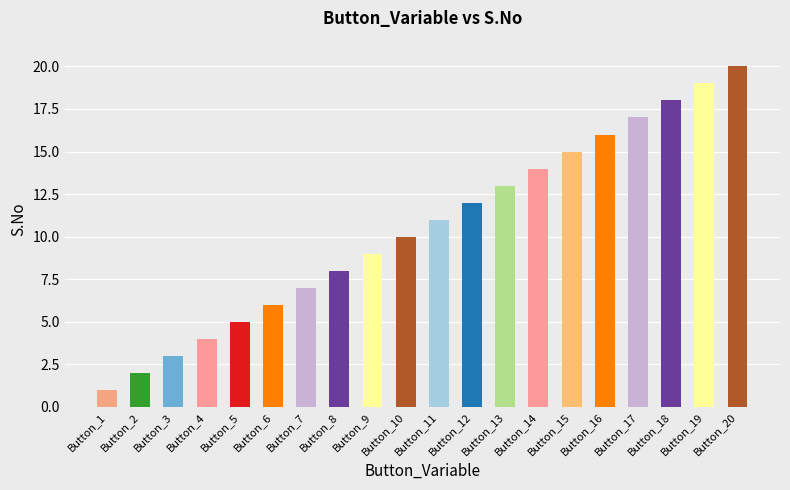

Reading right to left, list all the values displayed in this chart.

20	19	18	17	16	15	14	13	12	11	10	9	8	7	6	5	4	3	2	1